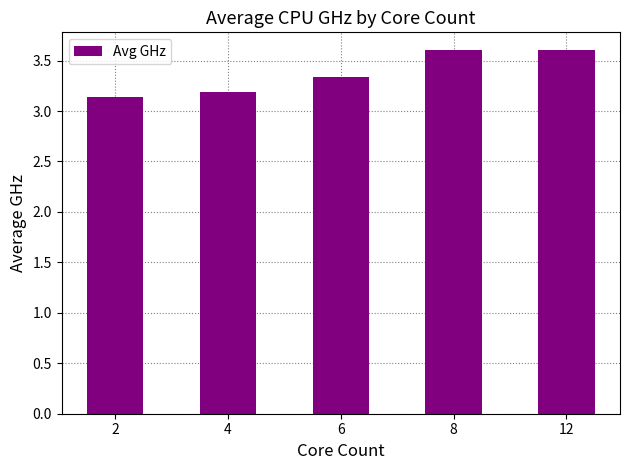

What is the ratio of the value at 8 to the value at 12?

1.0